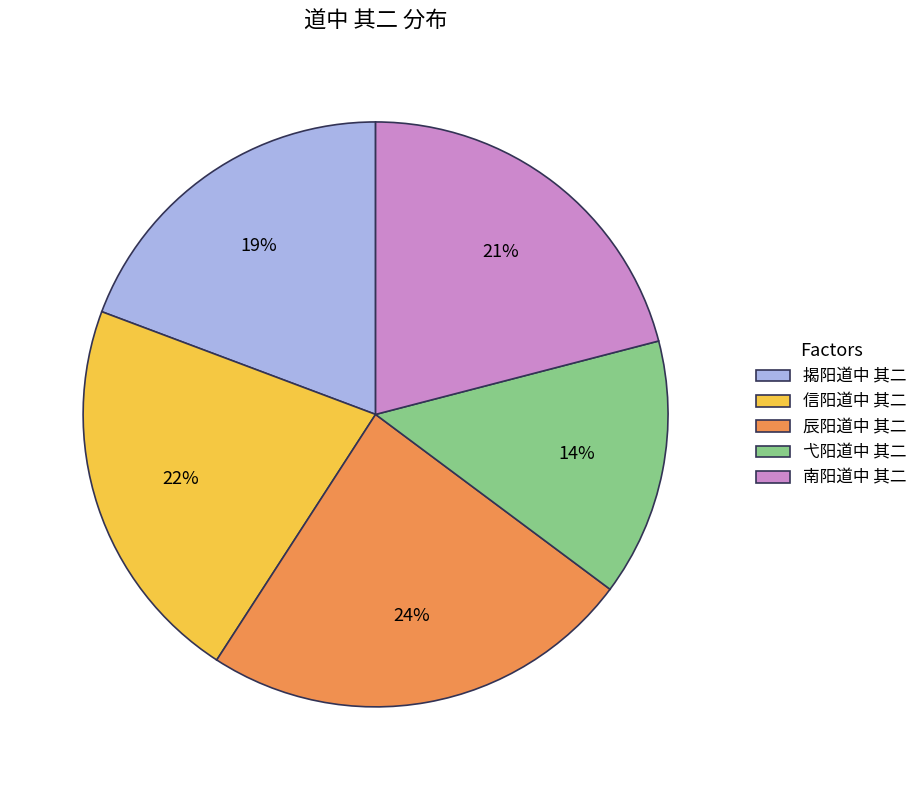

Is there a majority slice in this chart?

No